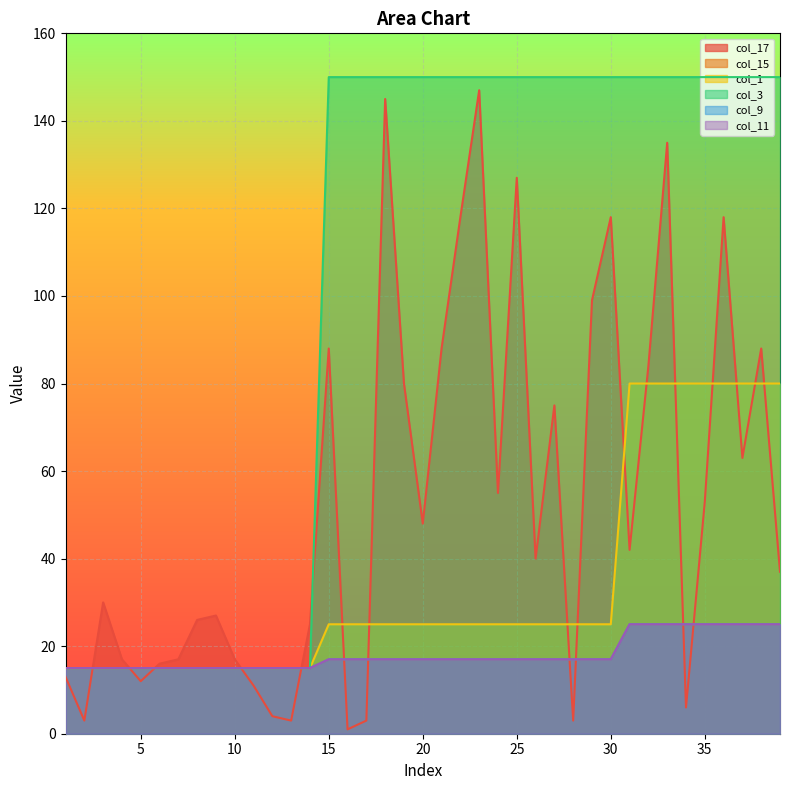

What is the total value across all series at 7?

92